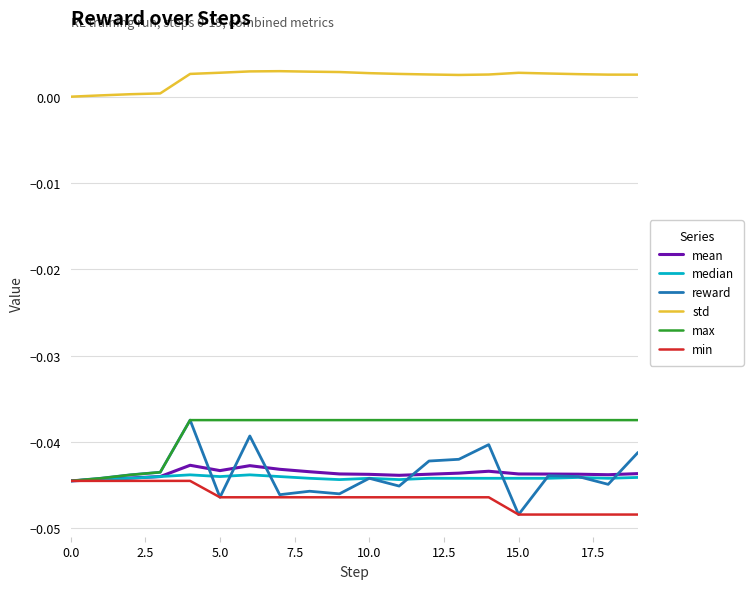

True or false: std and min intersect in this chart.

False